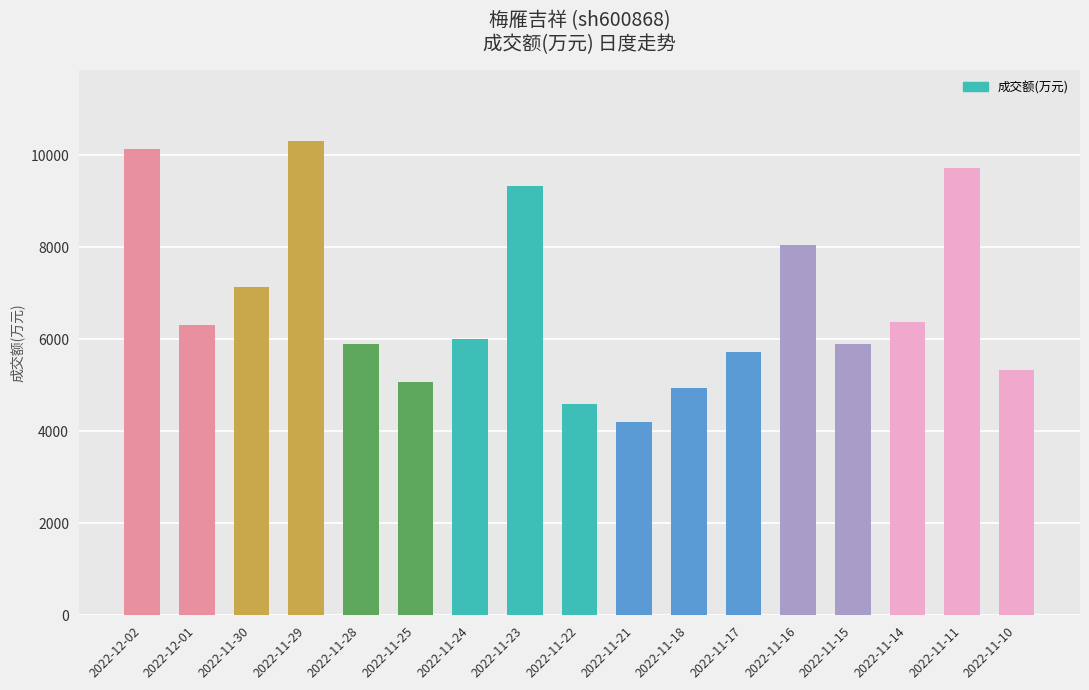

What is the label of the 8th bar from the right?

2022-11-21